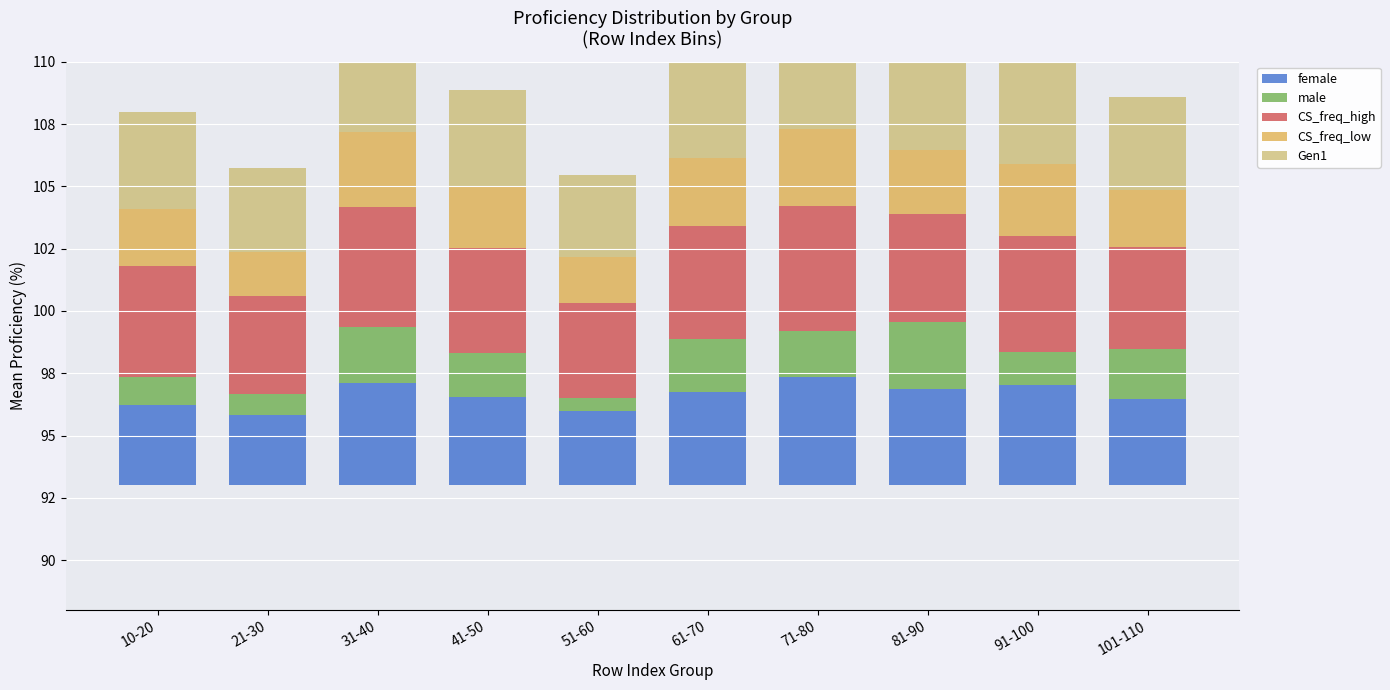

True or false: female has a value of 3.0 at 51-60.

True